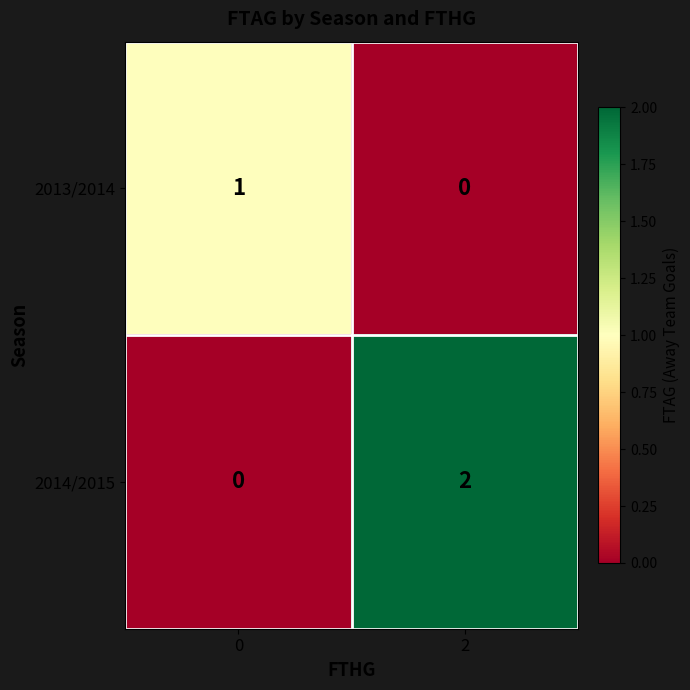

Count the number of data series in this chart.

2